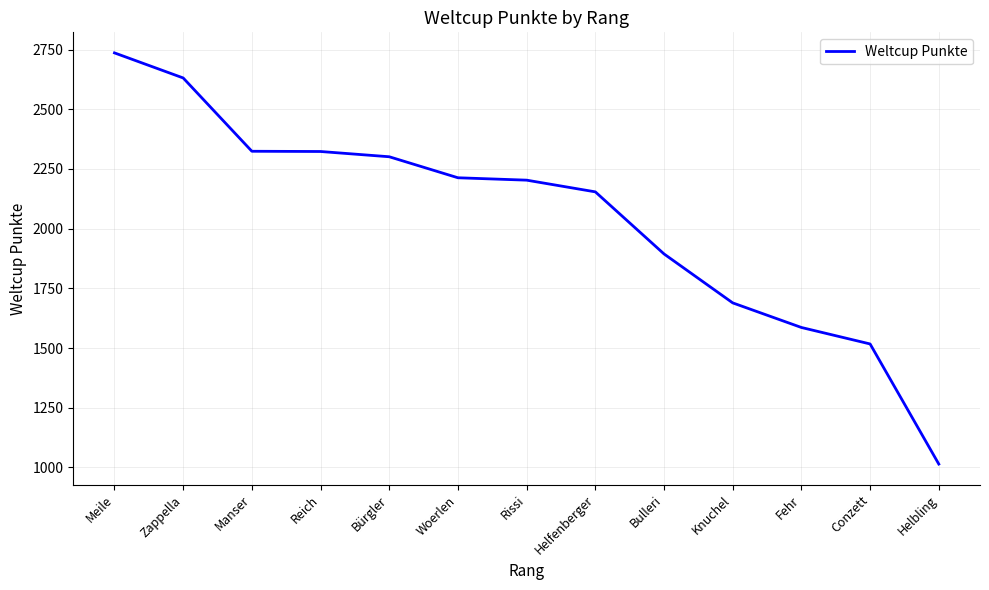

Which has a higher value, Woerlen or Reich?

Reich